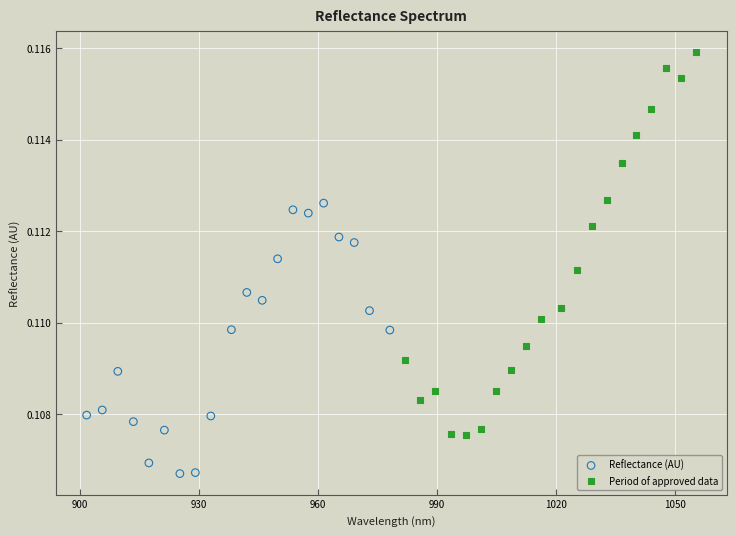

Which series reaches the minimum Y coordinate?

Reflectance (AU)